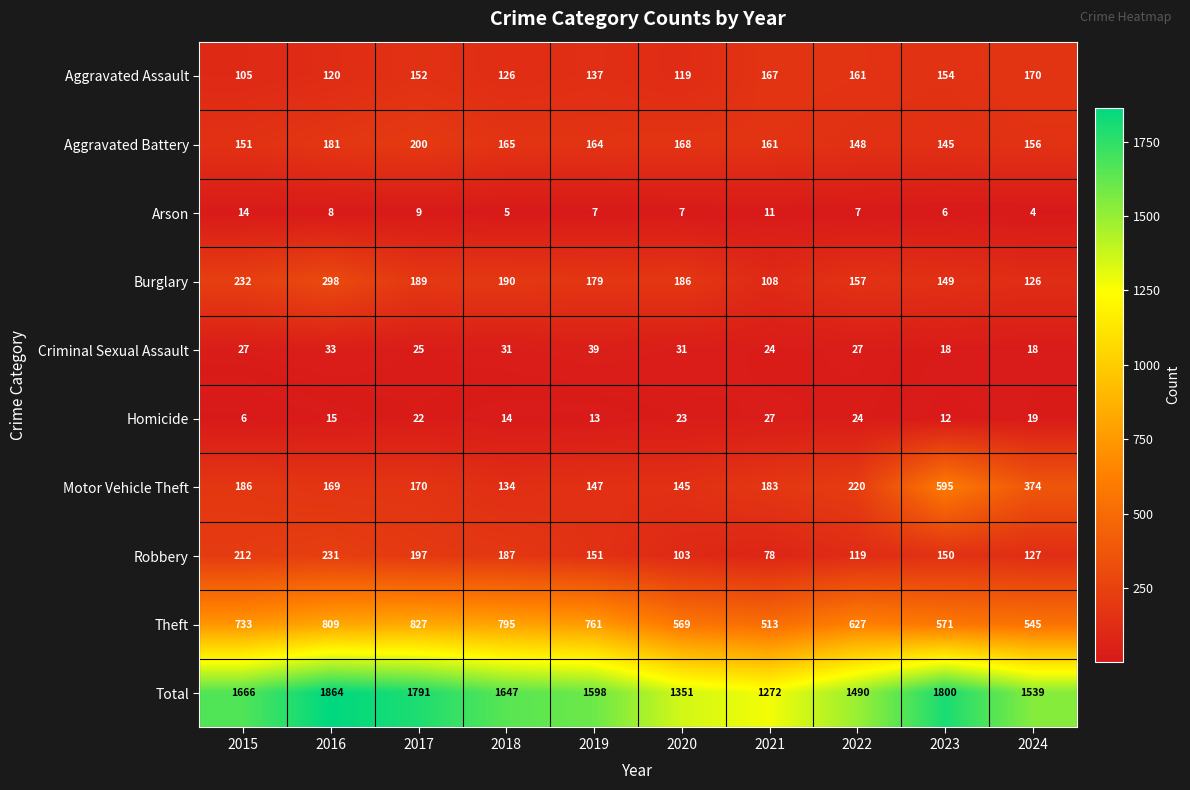

What is the minimum value shown in the chart?

4